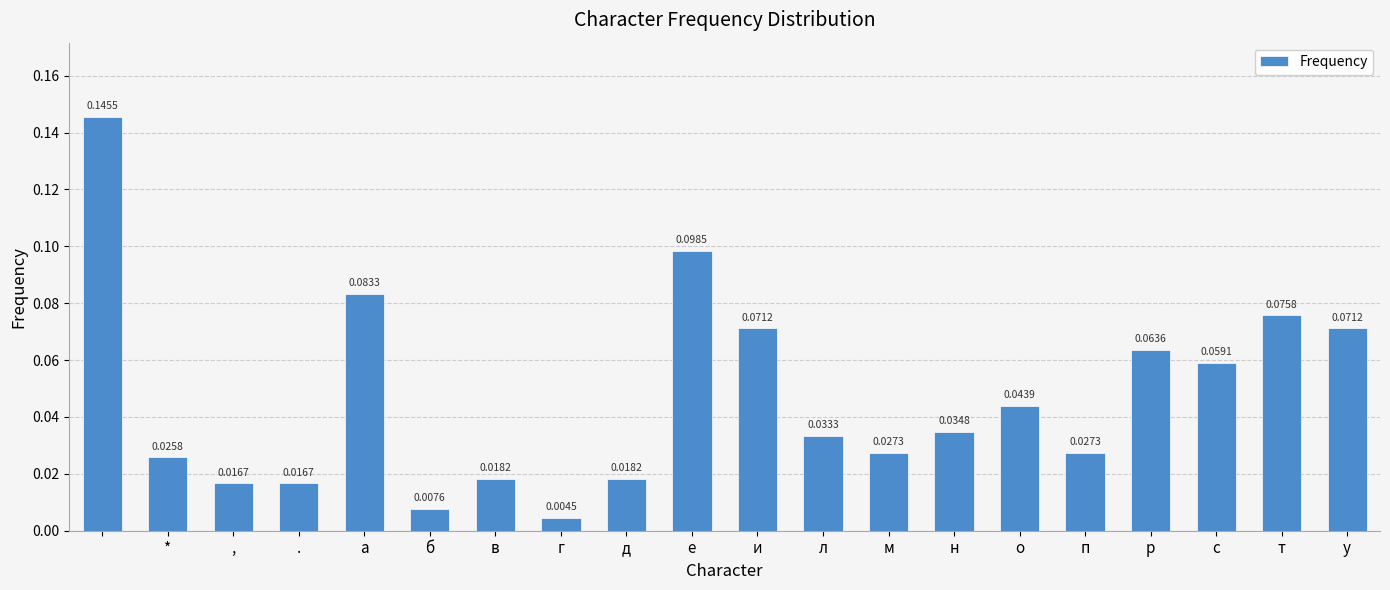

At which category does the chart reach its minimum across all series?

г